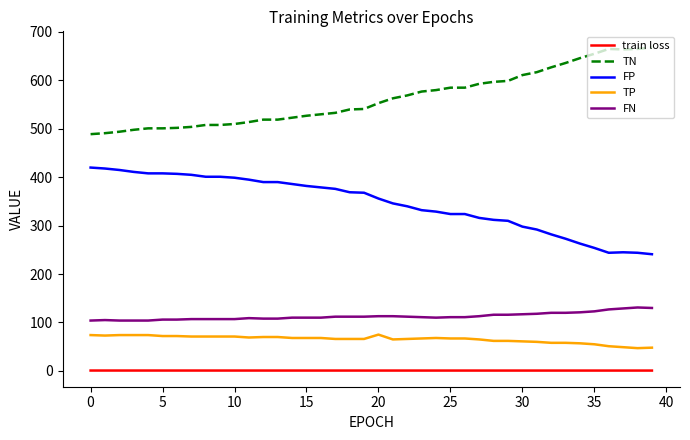

What is the difference between the second highest and minimum values in the FP series?

177.0